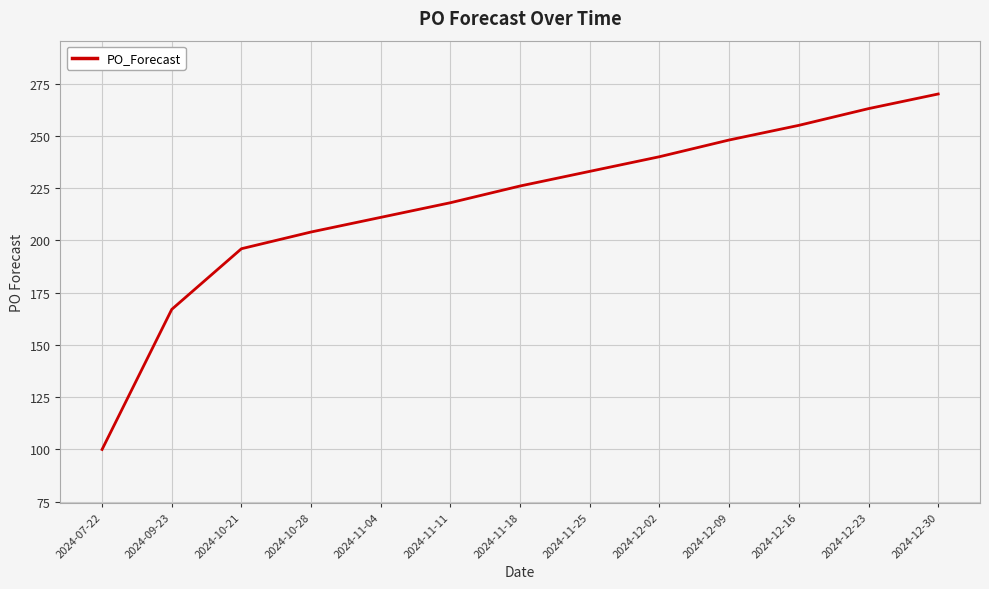

Approximately how many times larger is the value at 2024-09-23 compared to 2024-12-09?

0.7